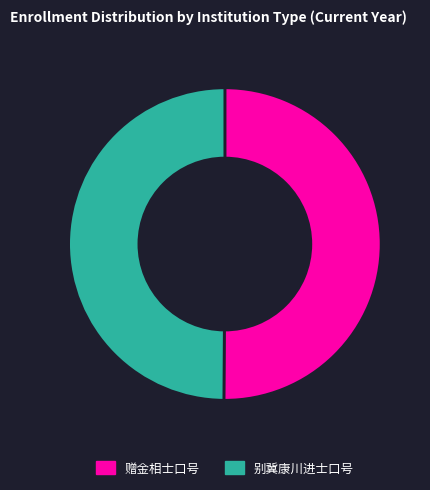

Approximately how many times larger is the value at 赠金相士口号 compared to 别冀康川进士口号?

1.0